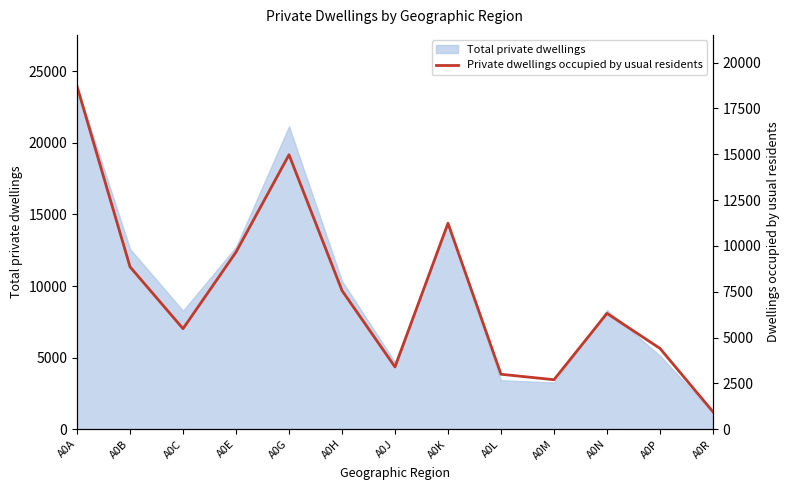

What is the greatest value displayed?

18701